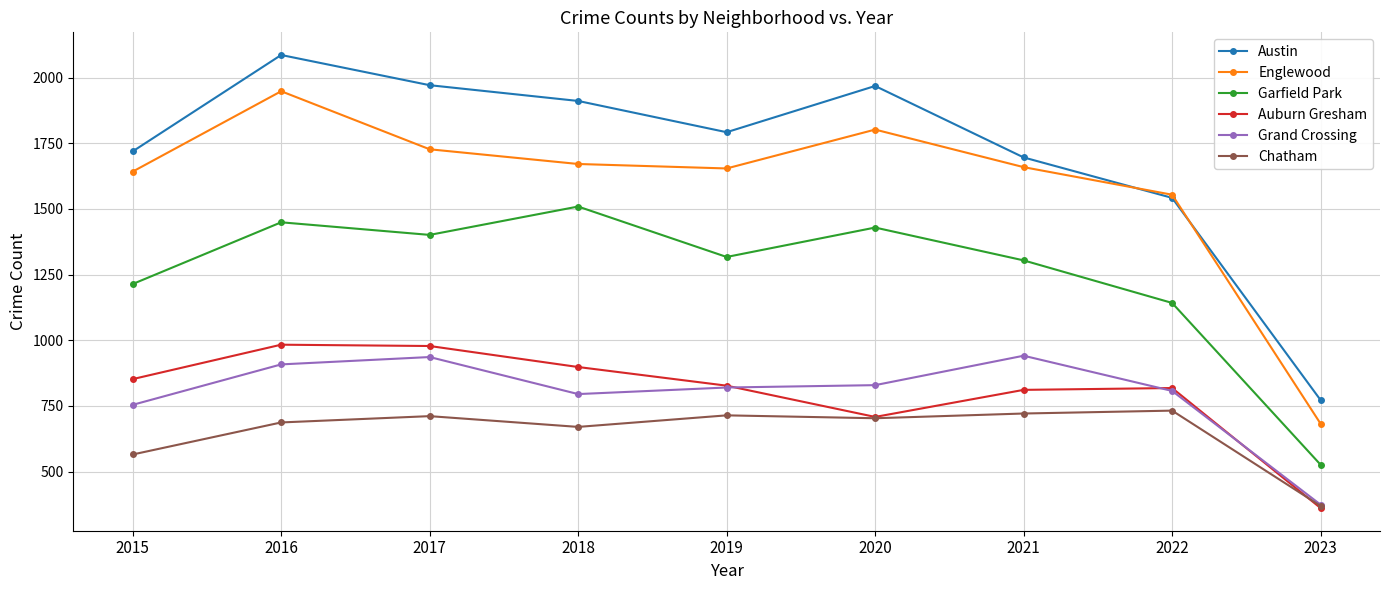

How many interior local valleys does the Garfield Park series have?

2